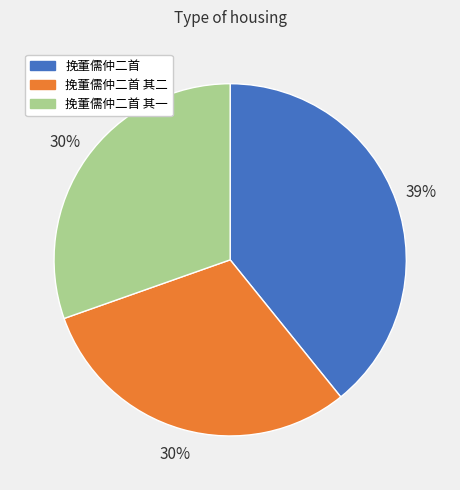

What is the largest slice in the pie chart?

挽董儒仲二首